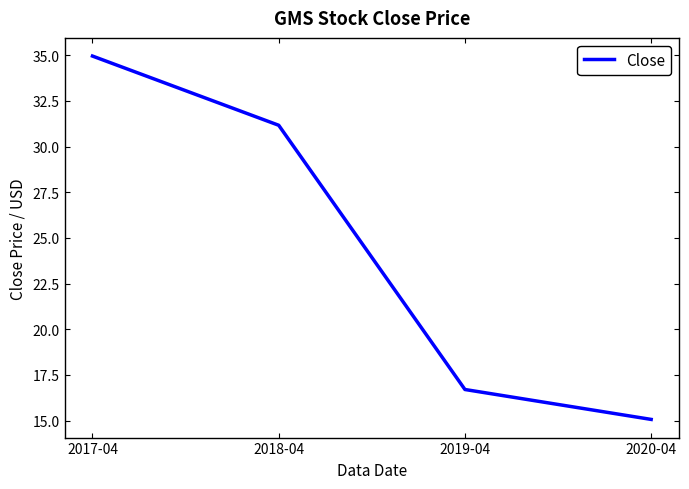

What value does the data have at 2020-04?

15.1